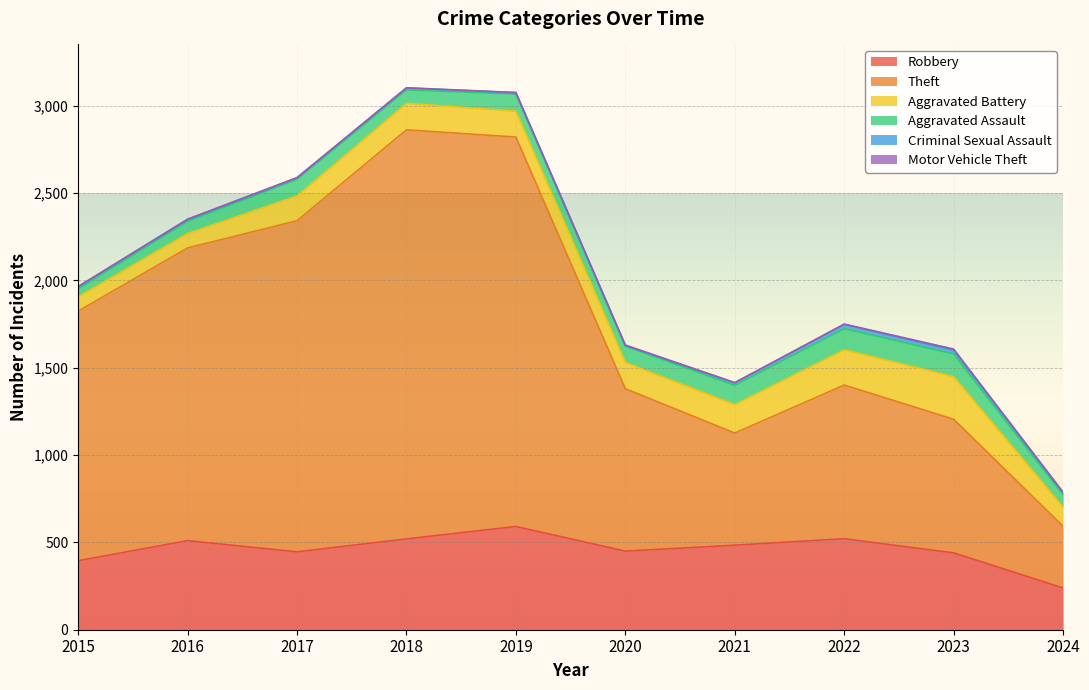

True or false: Theft has more than 0 points higher than both neighbors.

True